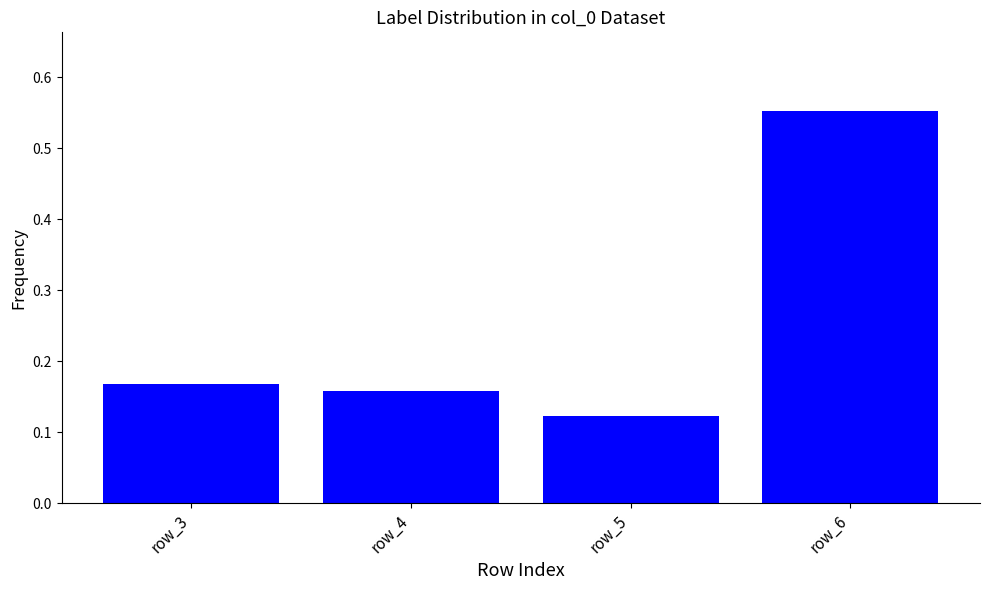

How many bars are there in total?

4